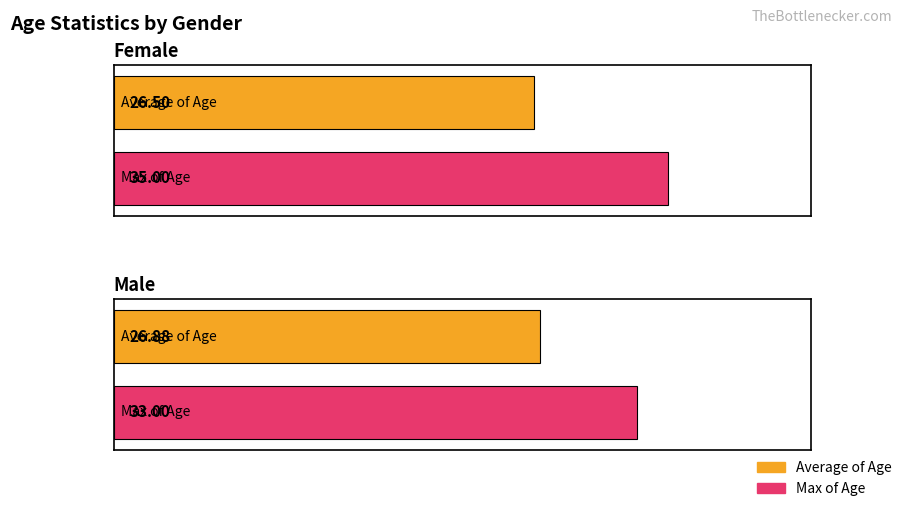

Reading right to left, what are all the values shown in this chart?

Average of Age: Male=26.9	Female=26.5
Max of Age: Male=33.0	Female=35.0